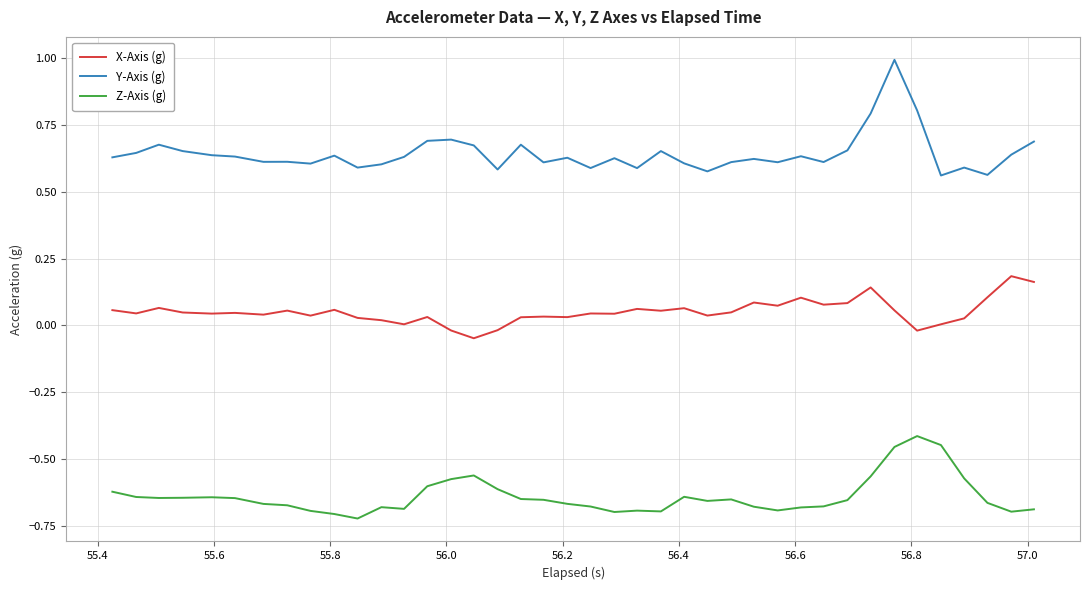

What is the difference between the maximum and minimum values in the Z-Axis (g) series?

0.3